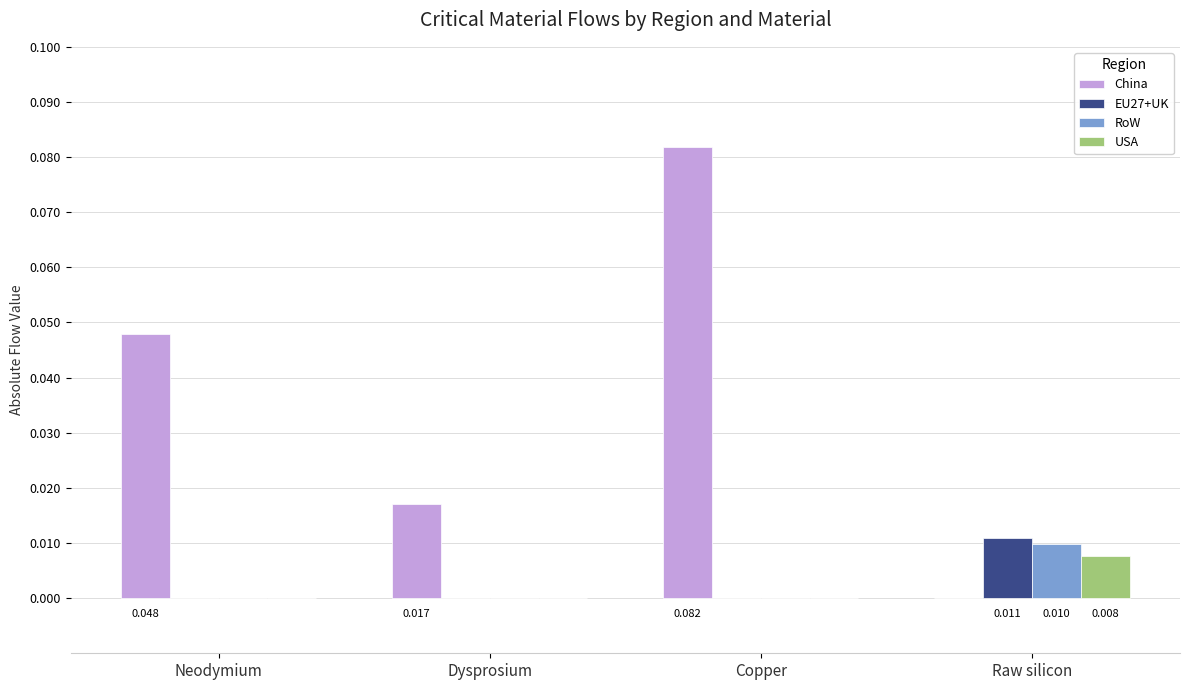

Where is China nearest to the value 0?

Raw silicon